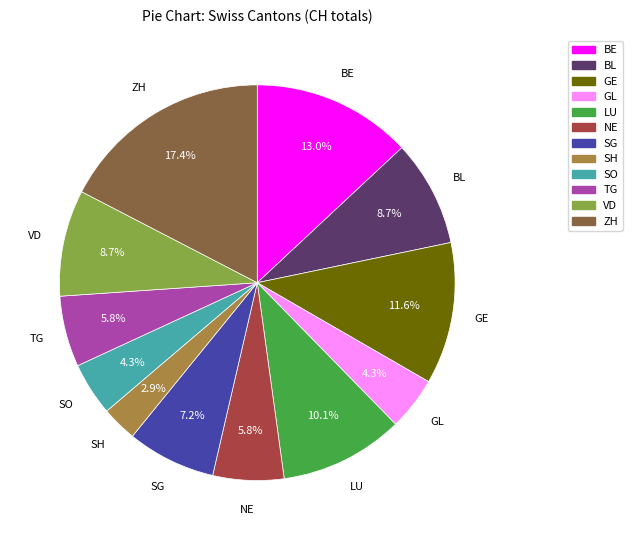

Does SG account for over 50% of the chart?

No